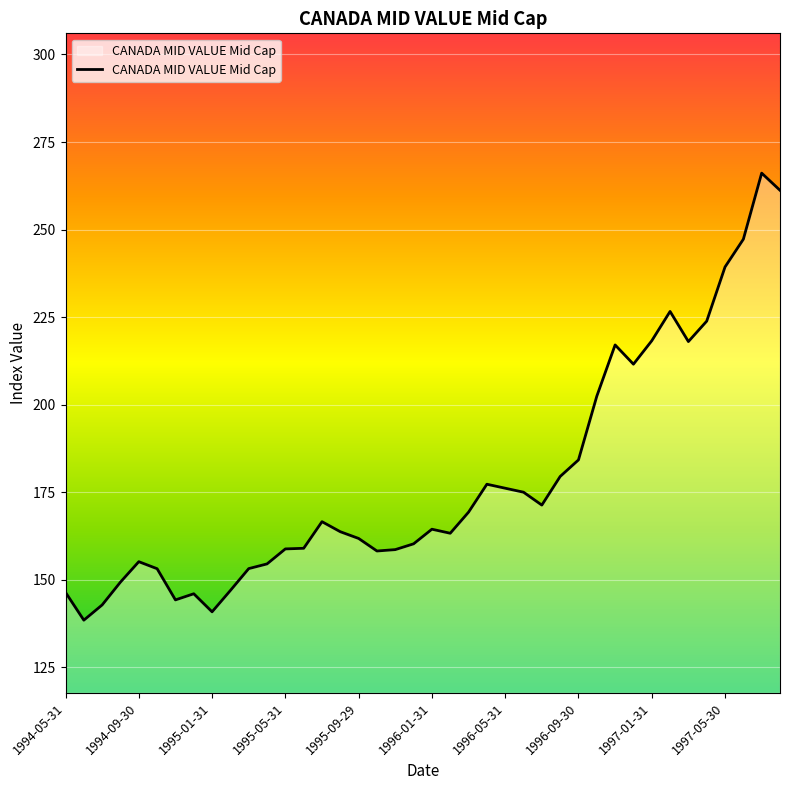

What is the sum of all values?

7150.7